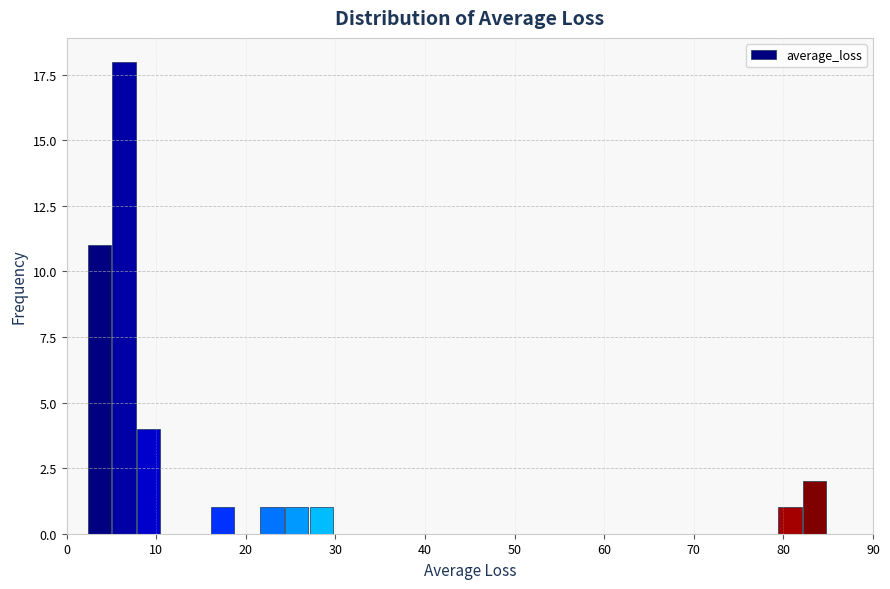

Read against the x-axis, roughly where is the centre of the tallest bar?

6